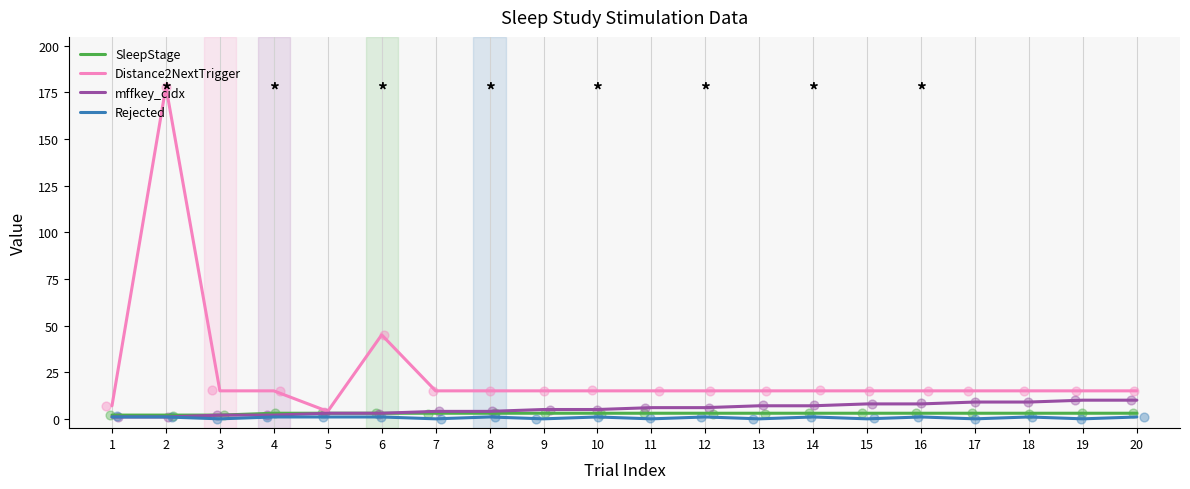

At how many categories does at least one series exceed 125?

1